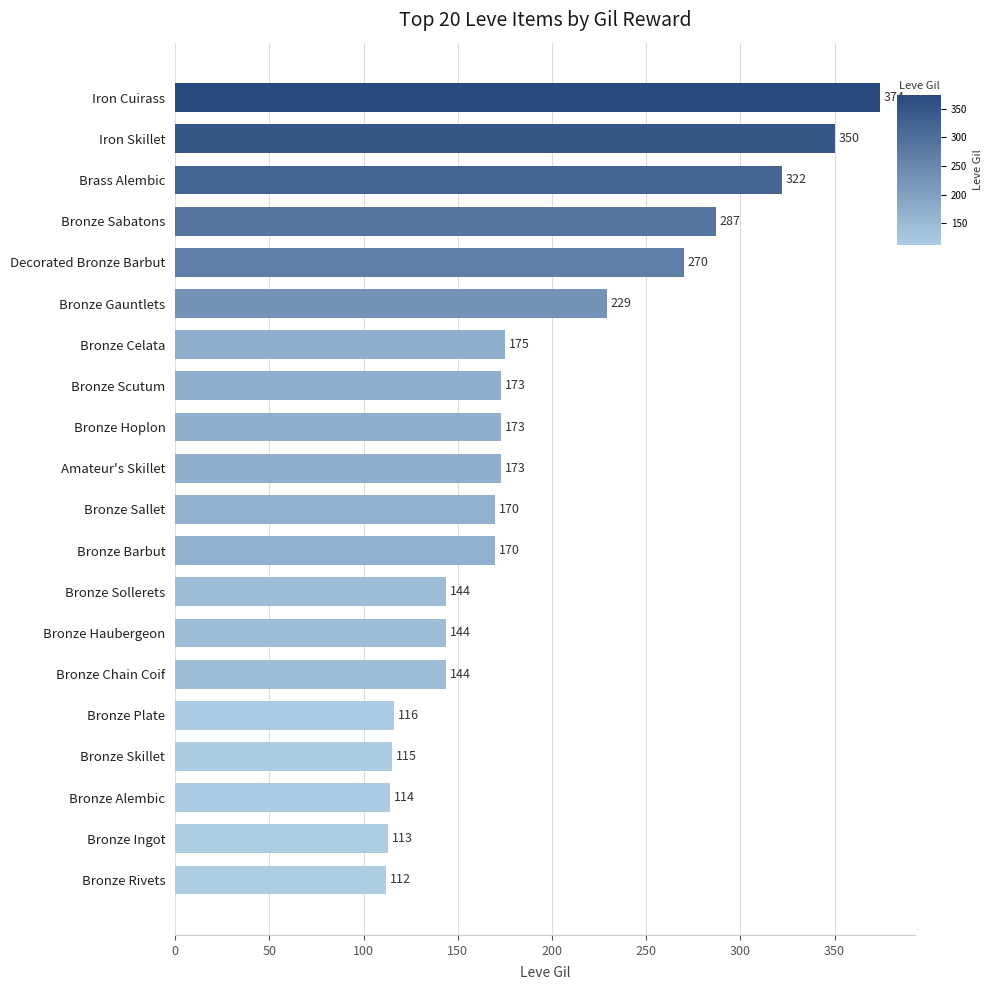

What is the change in value from Iron Skillet to Bronze Hoplon?

-177